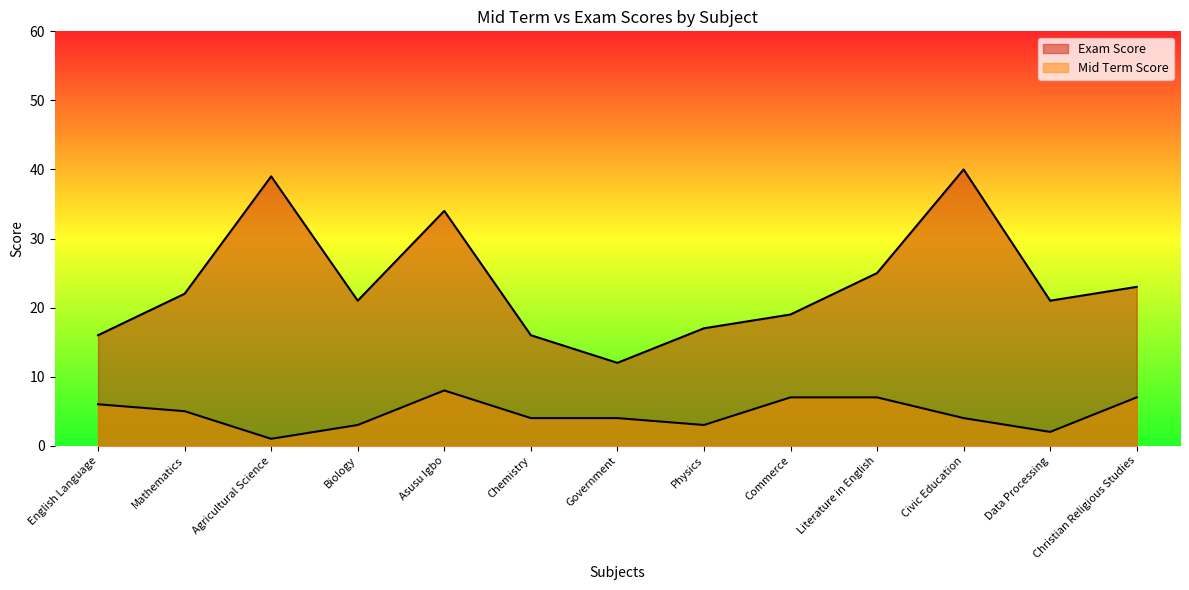

Is it true that Exam Score equals 33 at Christian Religious Studies?

False